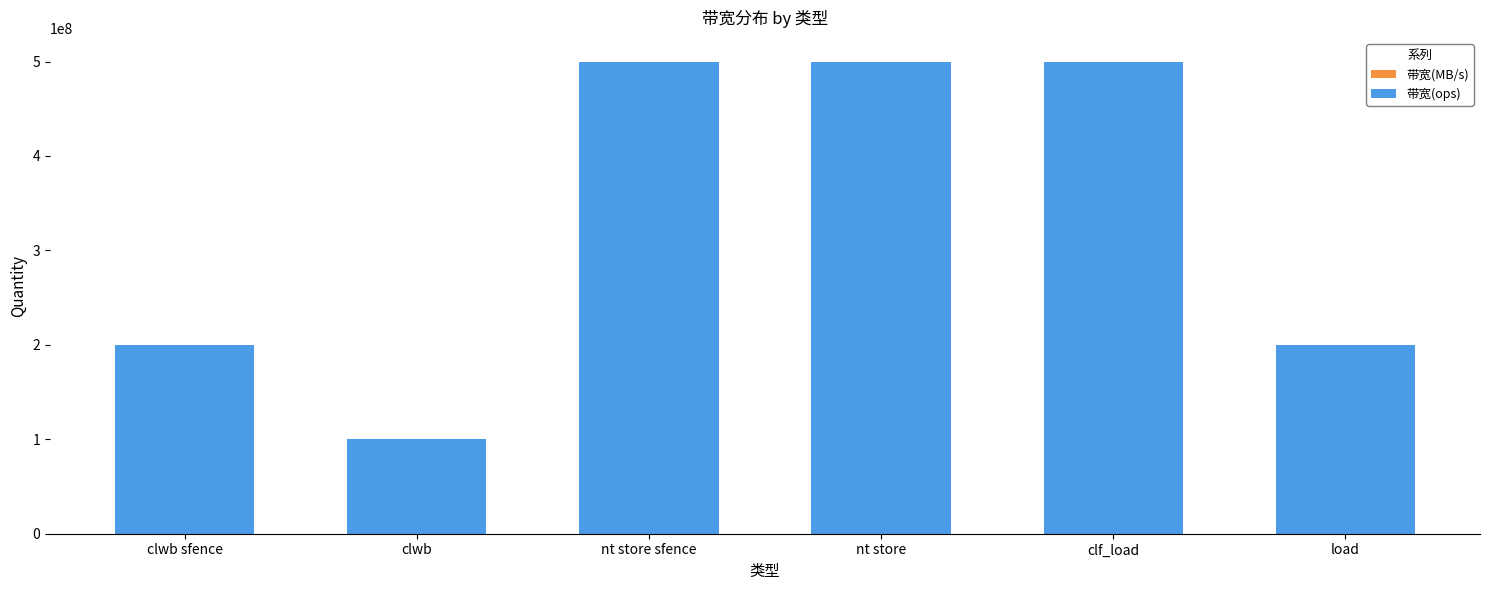

True or false: 带宽(ops) has a value of 55658862 at clwb sfence.

False